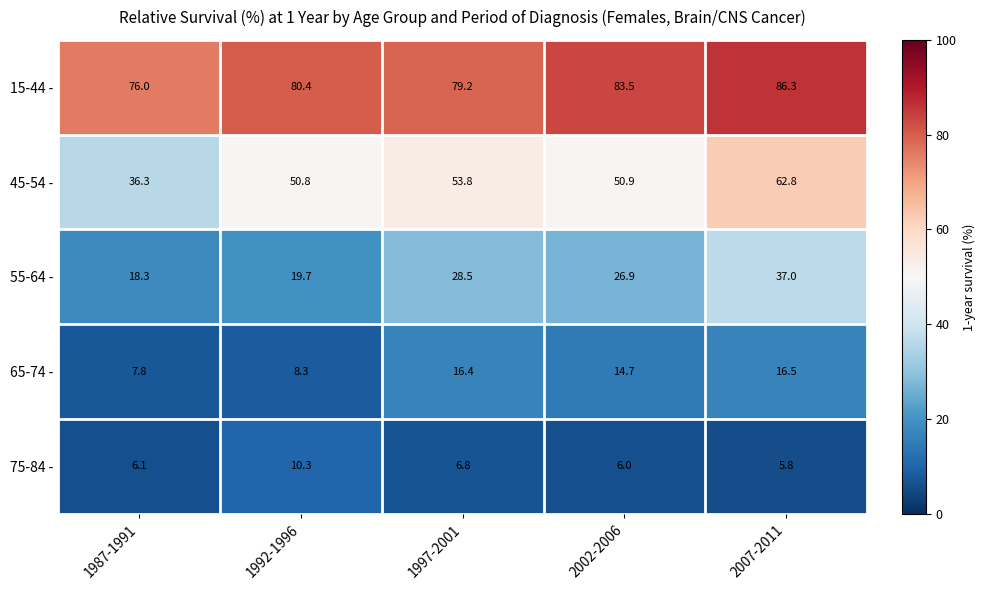

Which category has the highest value across all series?

2007-2011